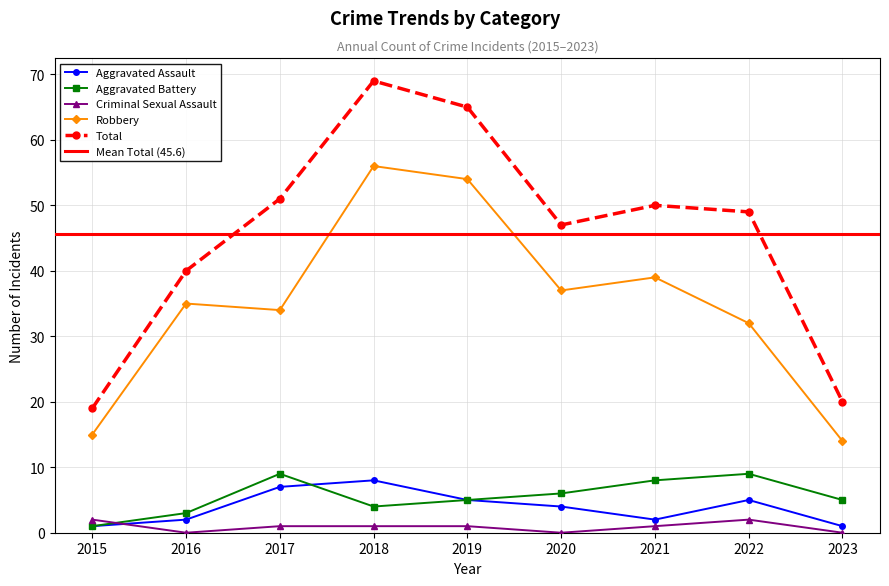

At how many categories does at least one series exceed 17?

9